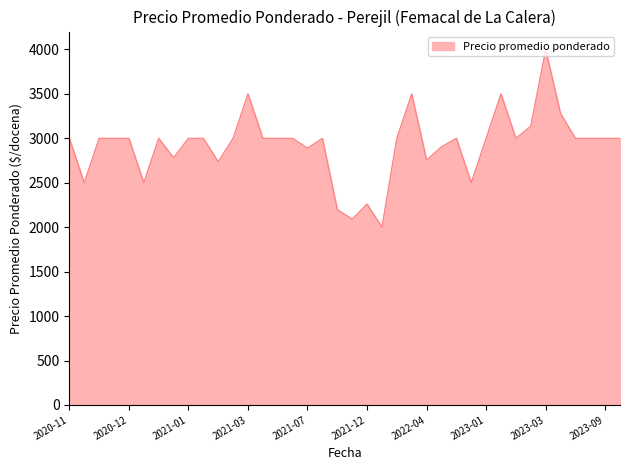

What is the minimum value shown in the chart?

2000